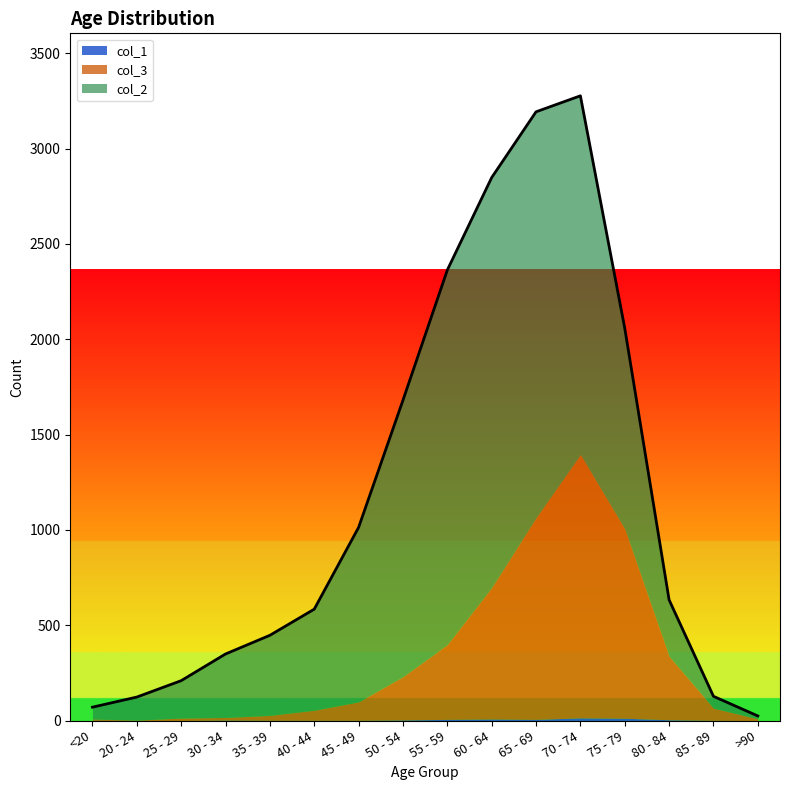

How many lines are shown in the chart?

3